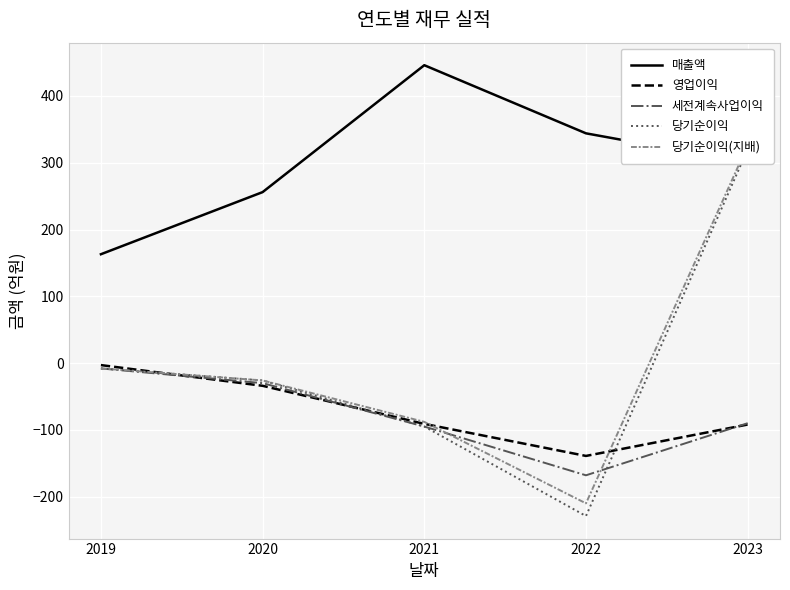

Which category has the lowest value in the 영업이익 series?

2022